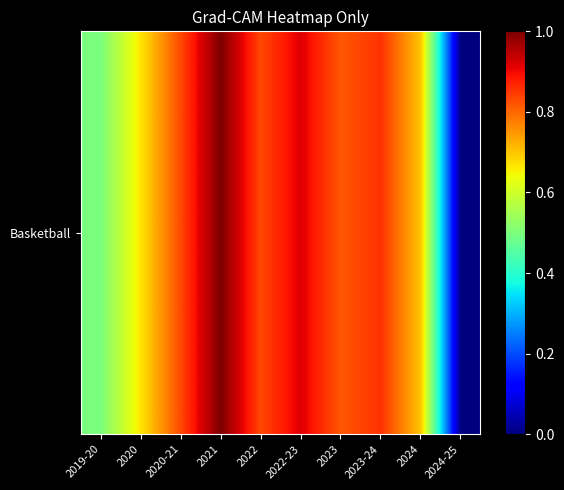

Reading left to right, extract all data points from this chart.

2019-20=0.5	2020=0.7	2020-21=0.8	2021=1.0	2022=0.8	2022-23=0.9	2023=0.8	2023-24=0.9	2024=0.7	2024-25=0.0